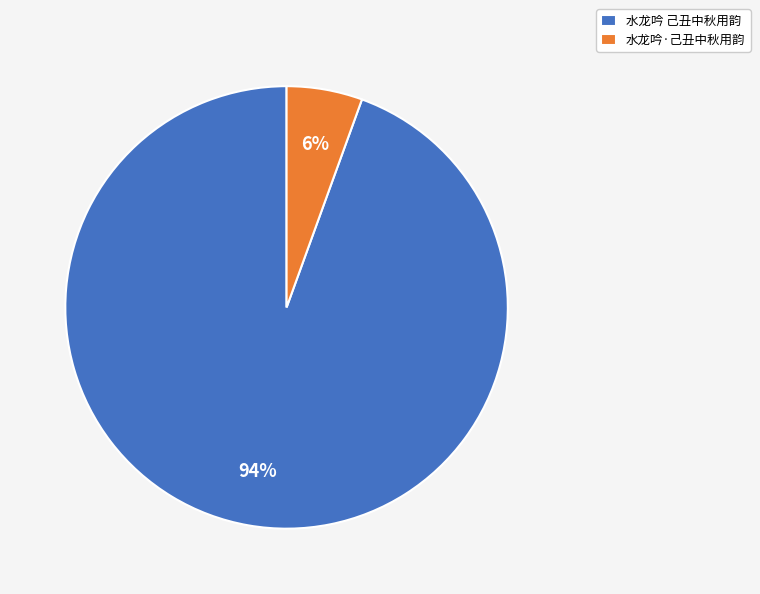

Rank the categories by value from lowest to highest.

水龙吟·己丑中秋用韵, 水龙吟 己丑中秋用韵